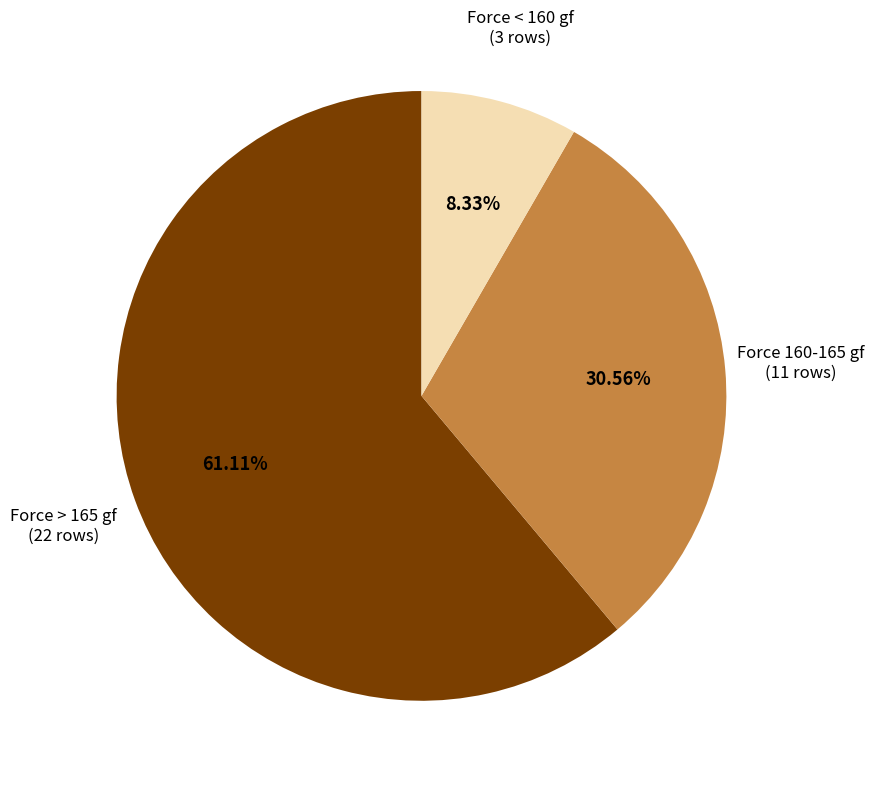

Between Force > 165 gf and Force 160-165 gf, which is larger?

Force > 165 gf